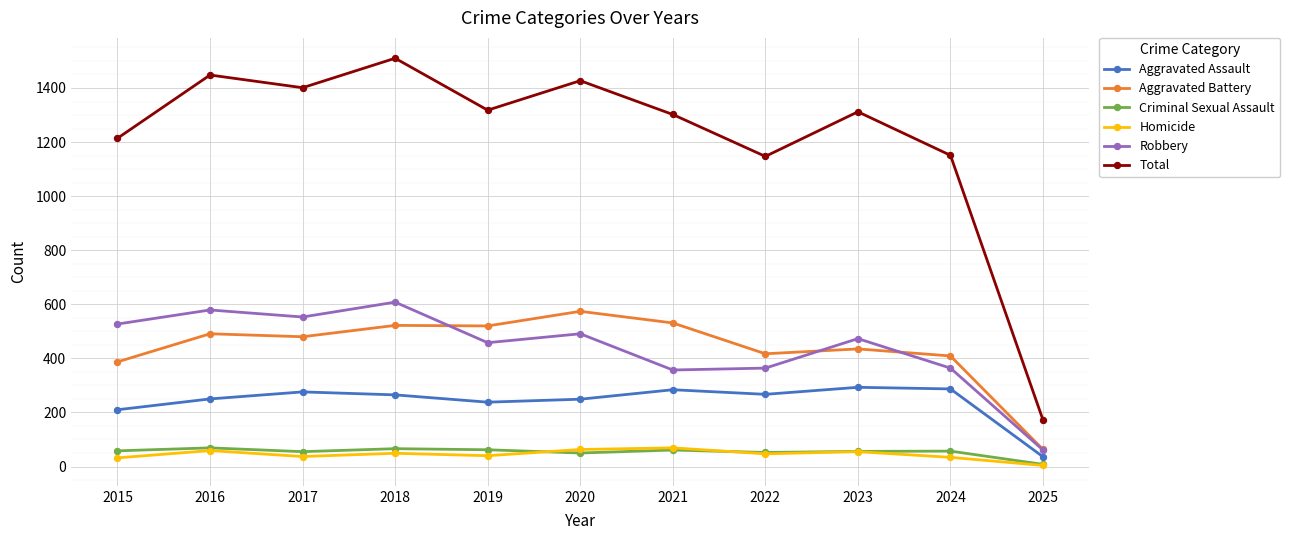

At which label is Aggravated Assault closest to 164?

2015